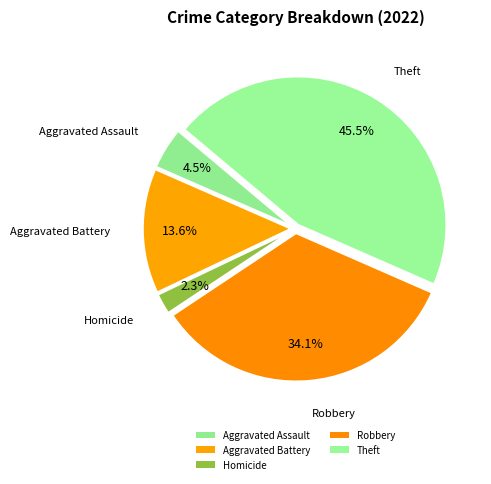

Which category has the biggest portion of the pie?

Theft